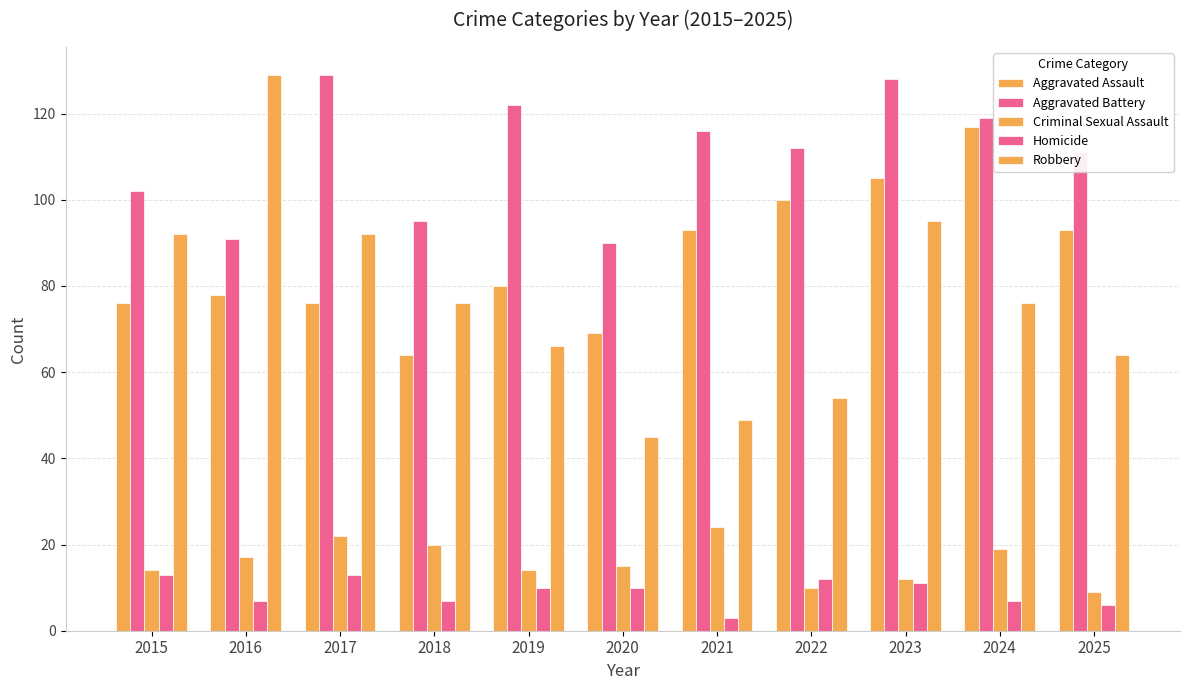

True or false: Robbery has a value of 129 at 2016.

True